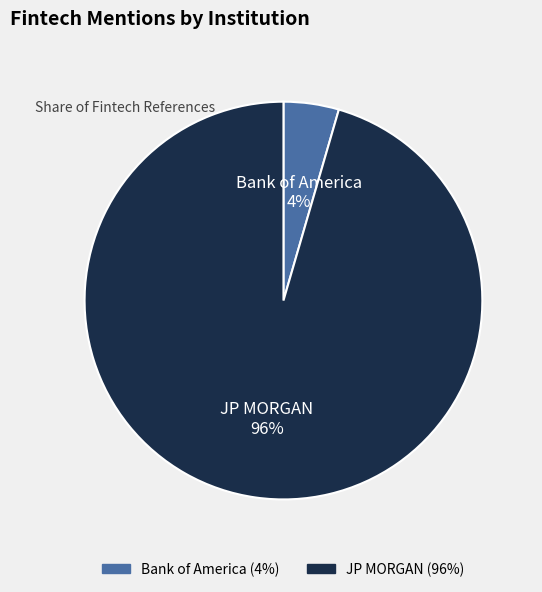

True or false: Bank of America accounts for 4% of the total.

True